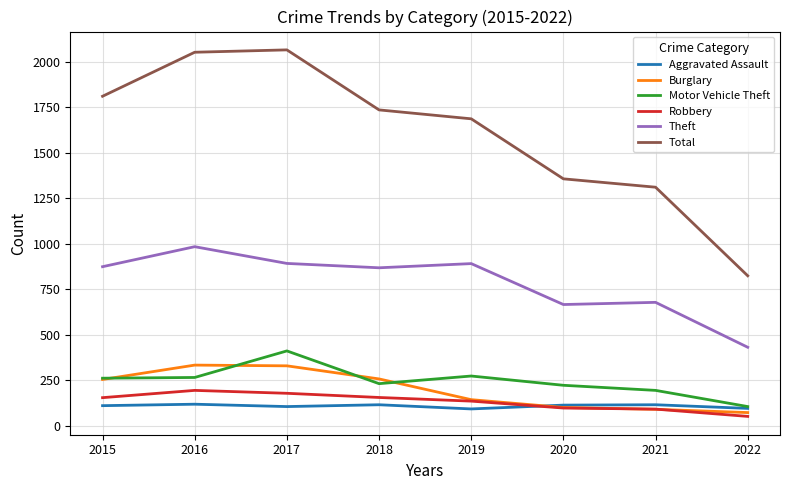

In Aggravated Assault, how many points are higher than both neighbors (excluding endpoints)?

3